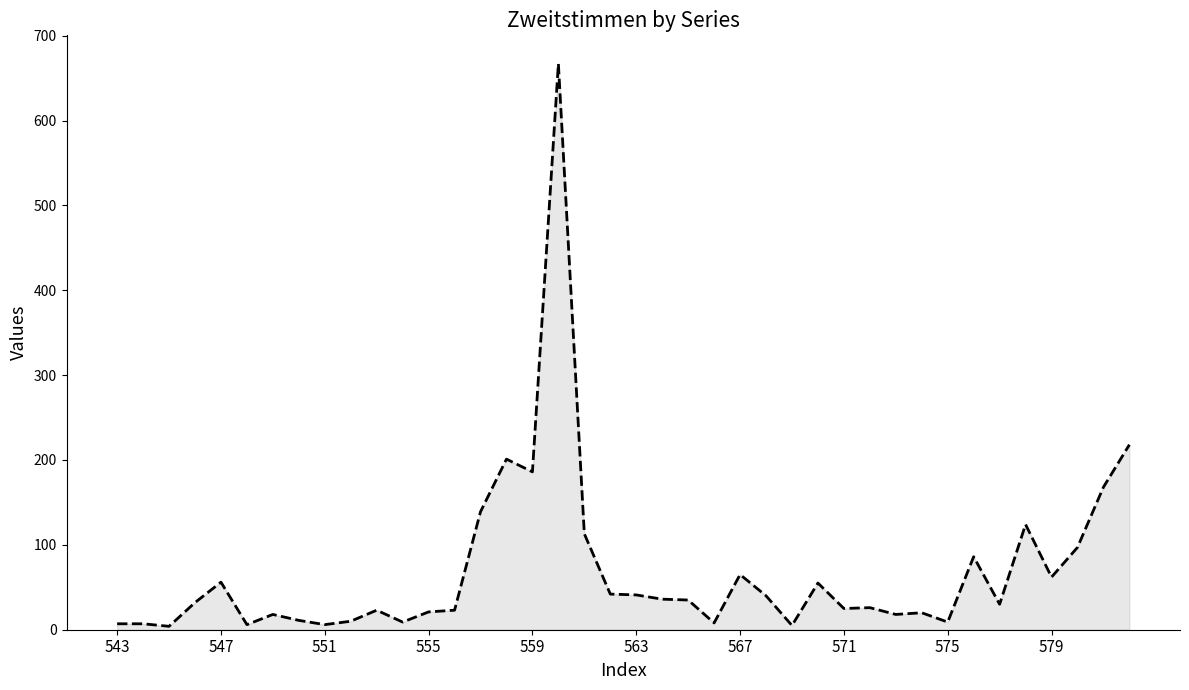

True or false: the data has more than 2 interior local peaks.

True